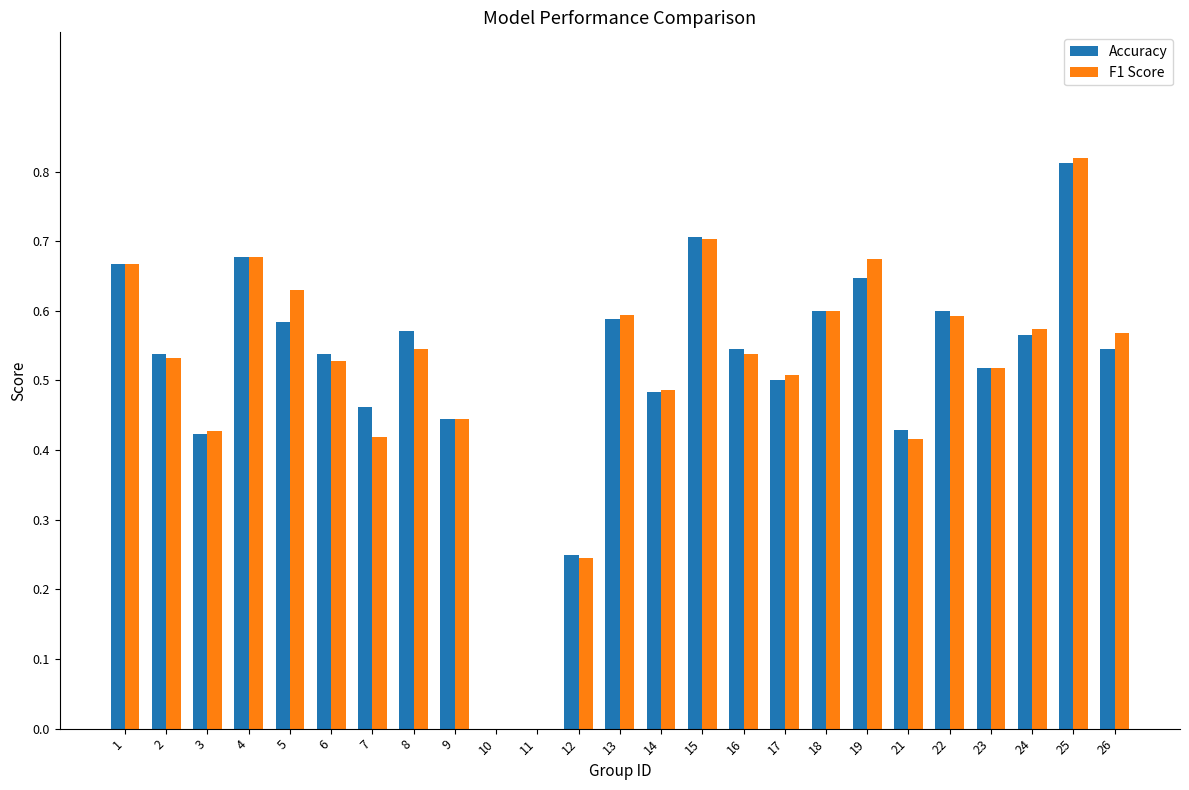

What is the sum of all Accuracy values?

12.7